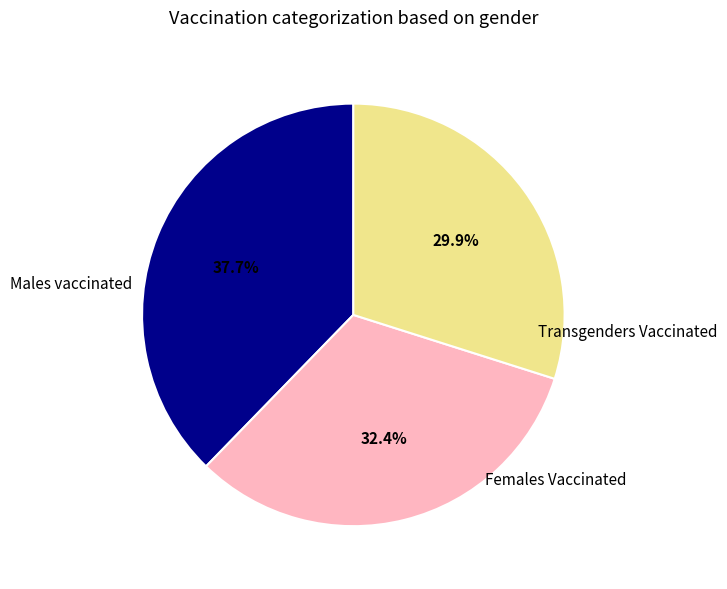

Does any single category account for the majority?

No